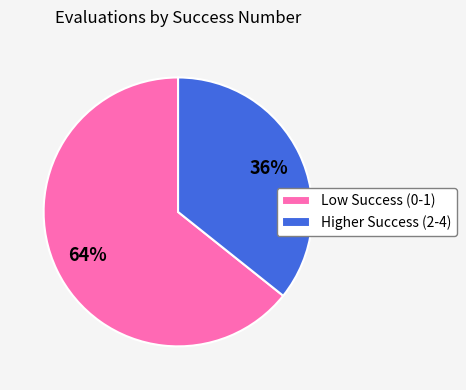

What is the largest slice in the pie chart?

Low Success (0-1)